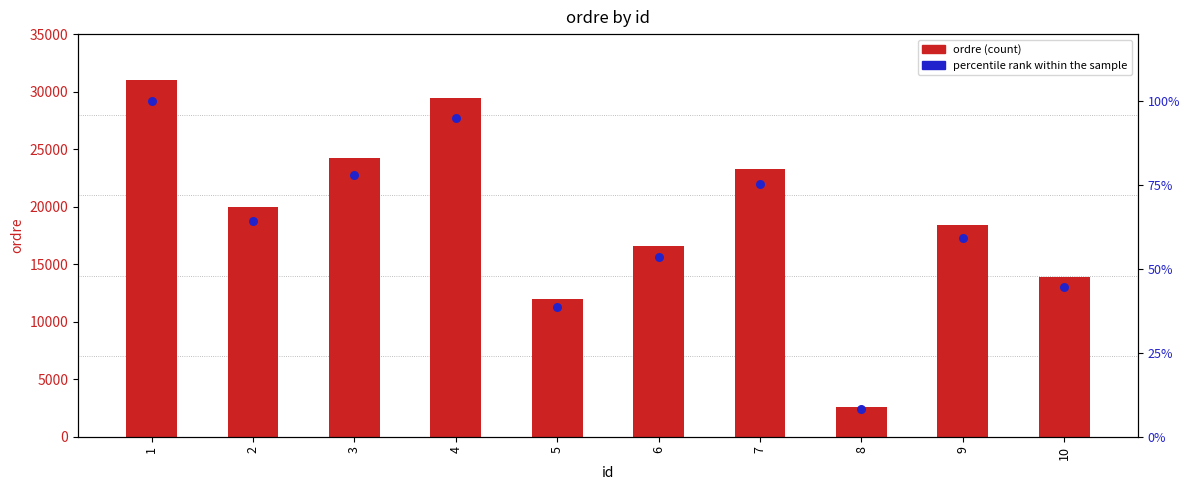

Which series has the largest Y range (max minus min)?

ordre